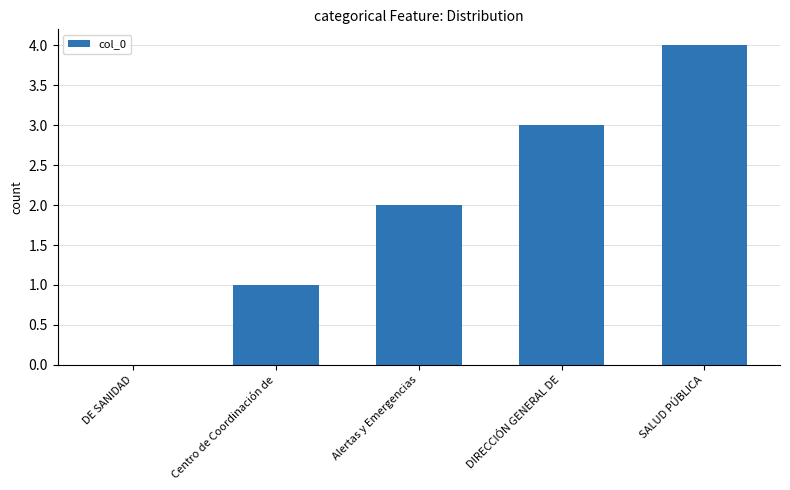

The value at SALUD PÚBLICA is 4. True or false?

True